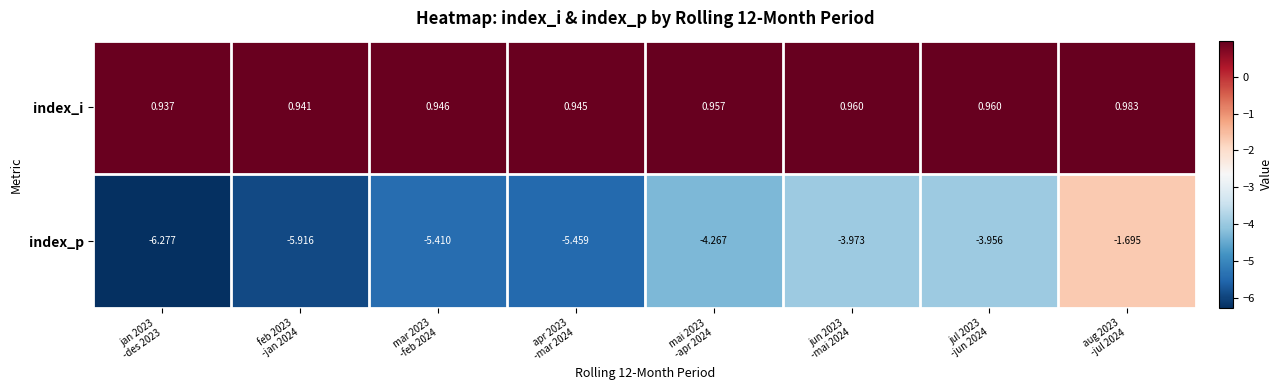

Rank the series by their maximum value, from lowest to highest.

index_p, index_i